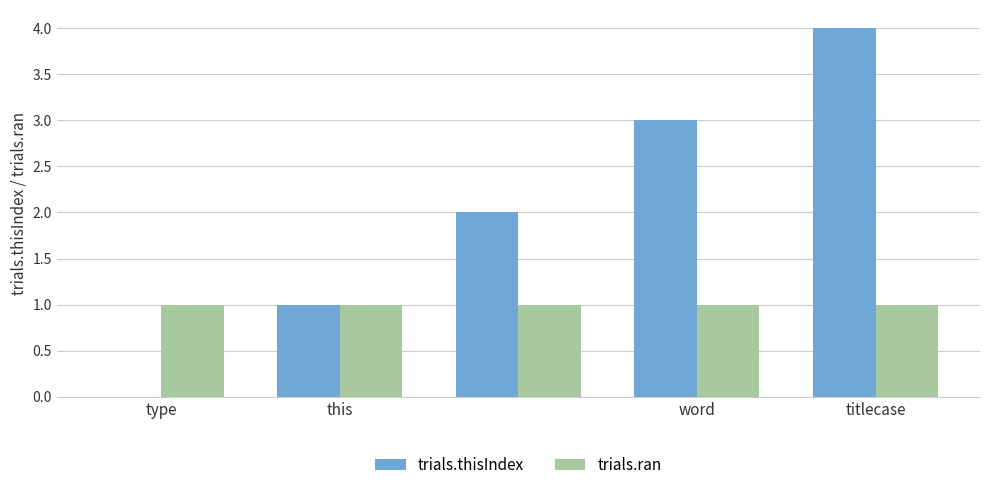

What is the sum of all trials.ran values?

5